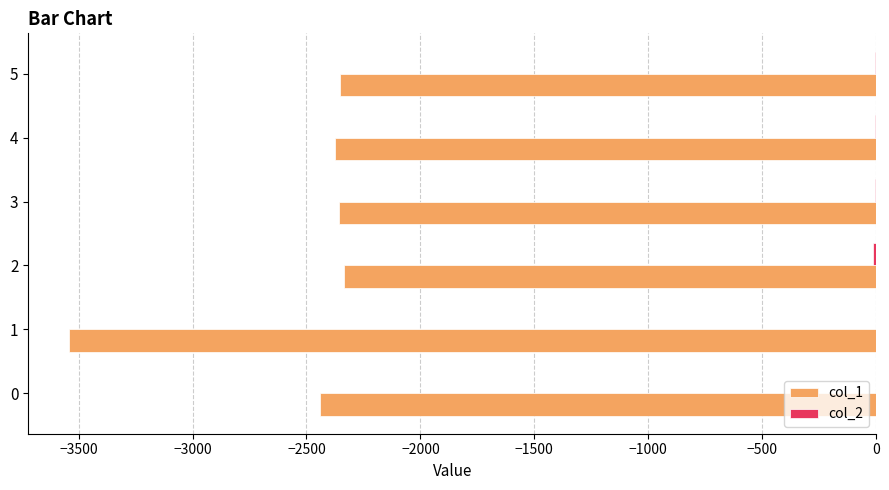

What is the maximum value for col_1?

-2335